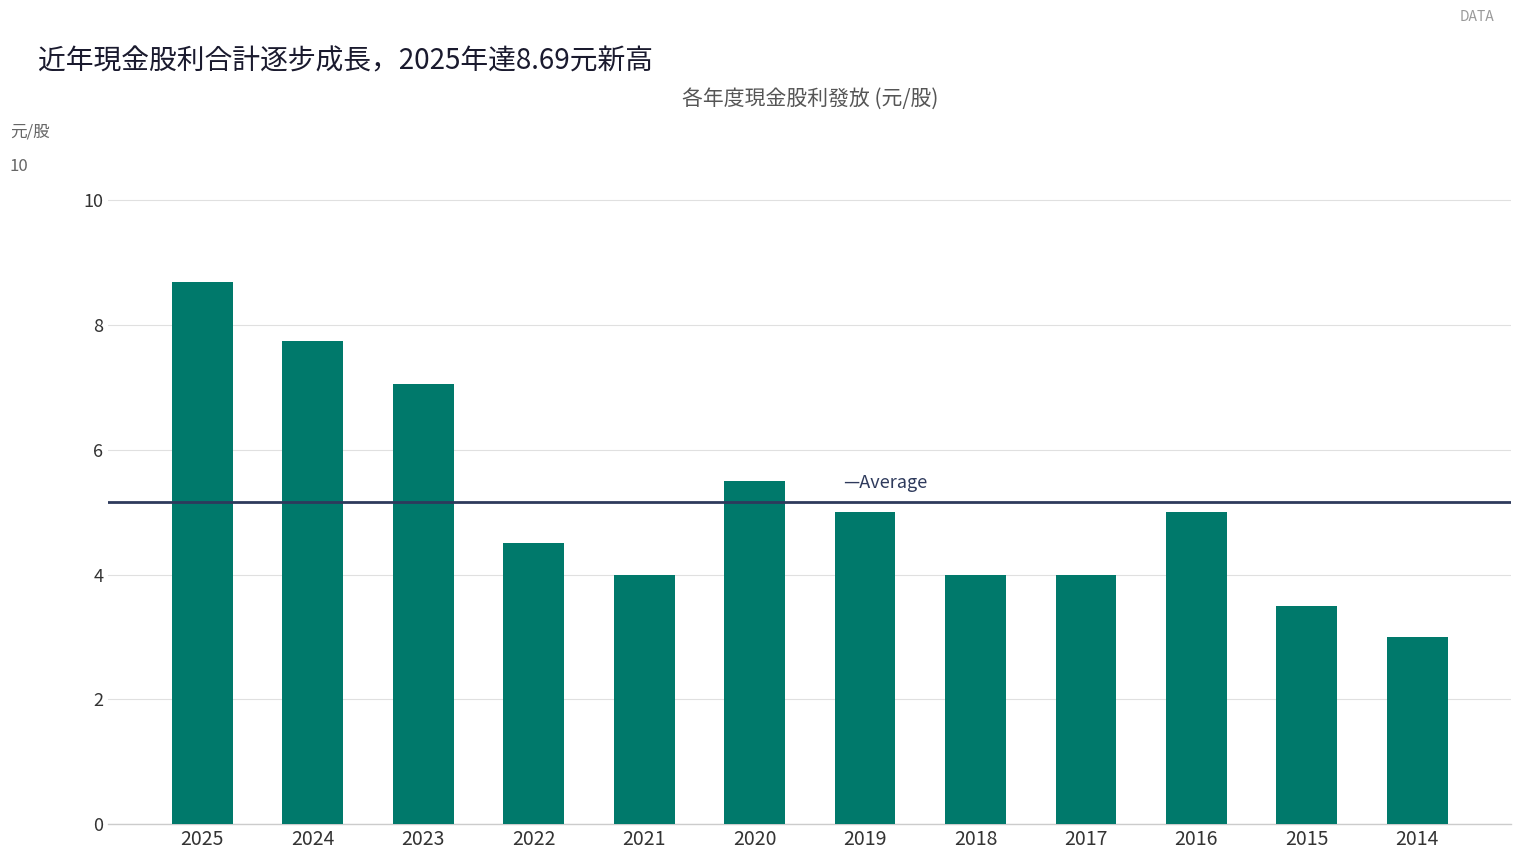

What is the greatest value displayed?

8.7